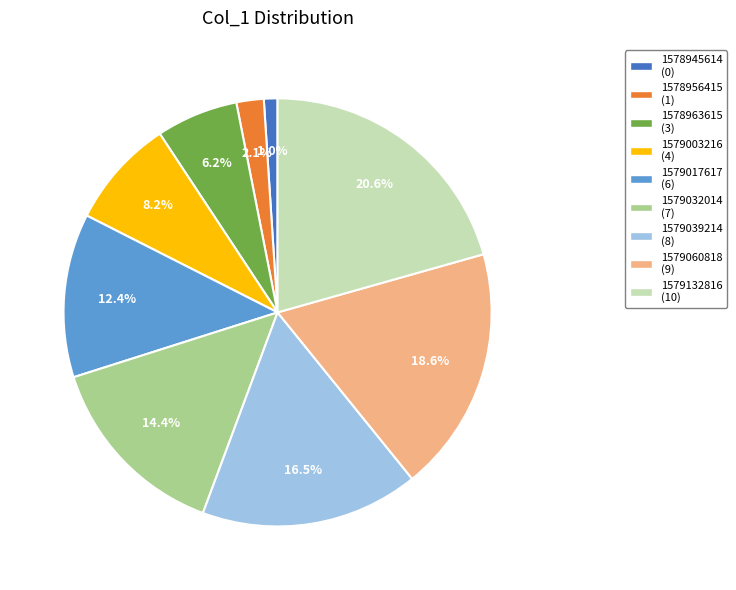

To the nearest percent, what percentage of the pie is 1578956415?

2%